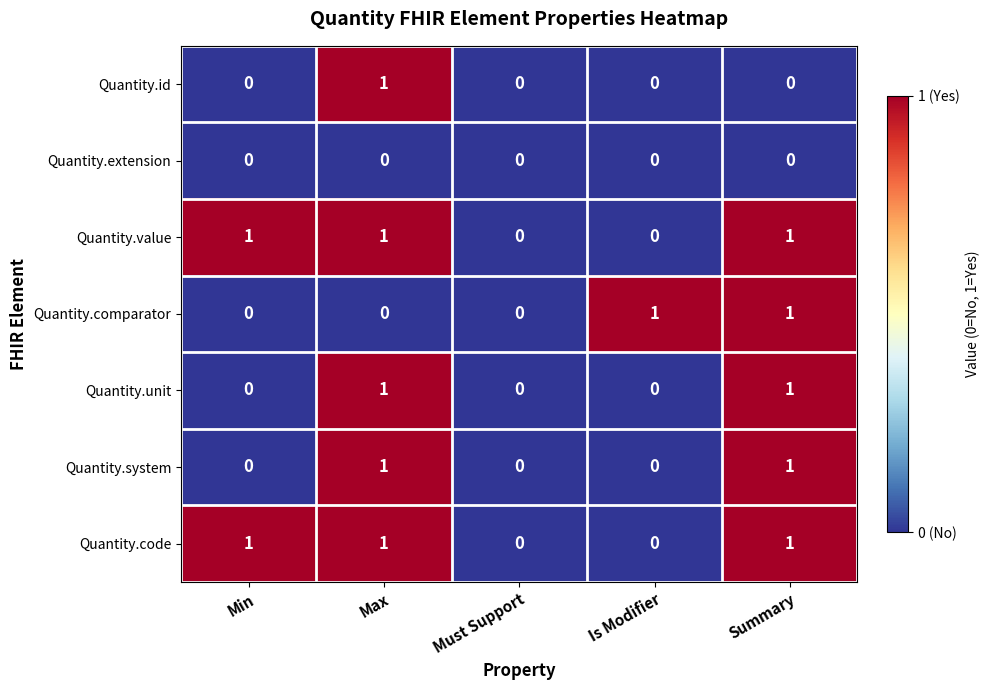

At which label does Quantity.id reach its peak?

Max